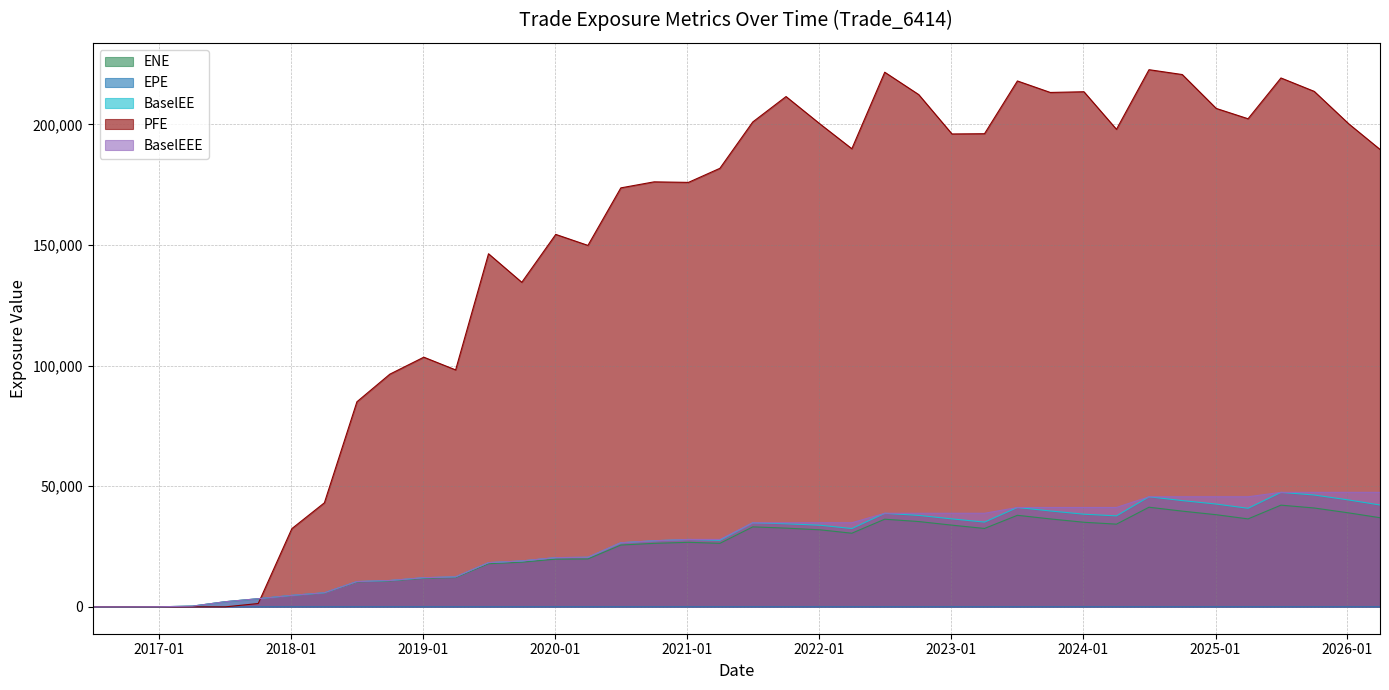

What is the label of the 18th point from the left?

2020-10-01